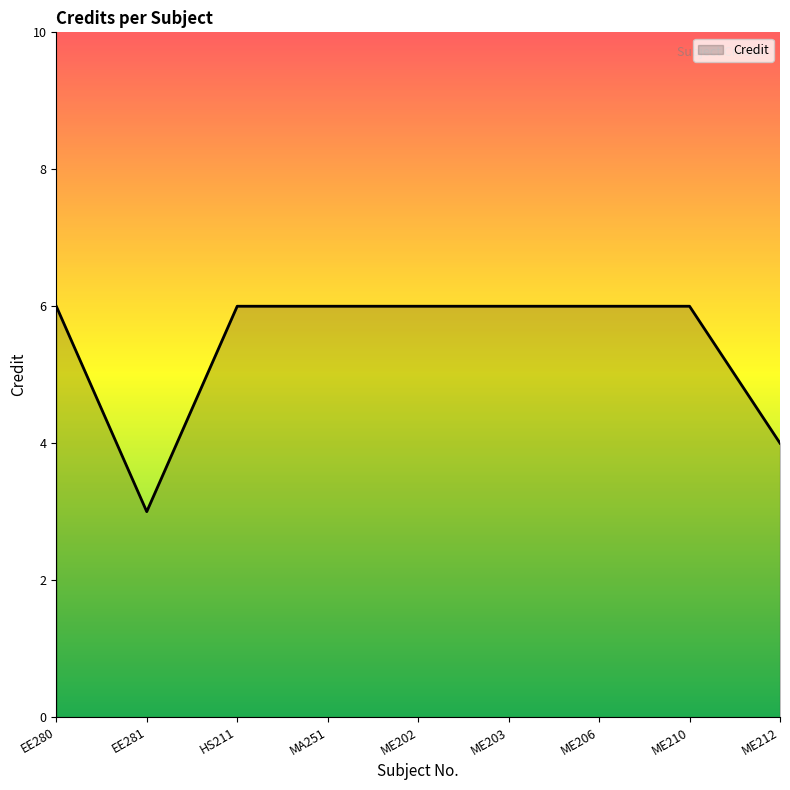

Is it true that the value at ME202 is 6?

True